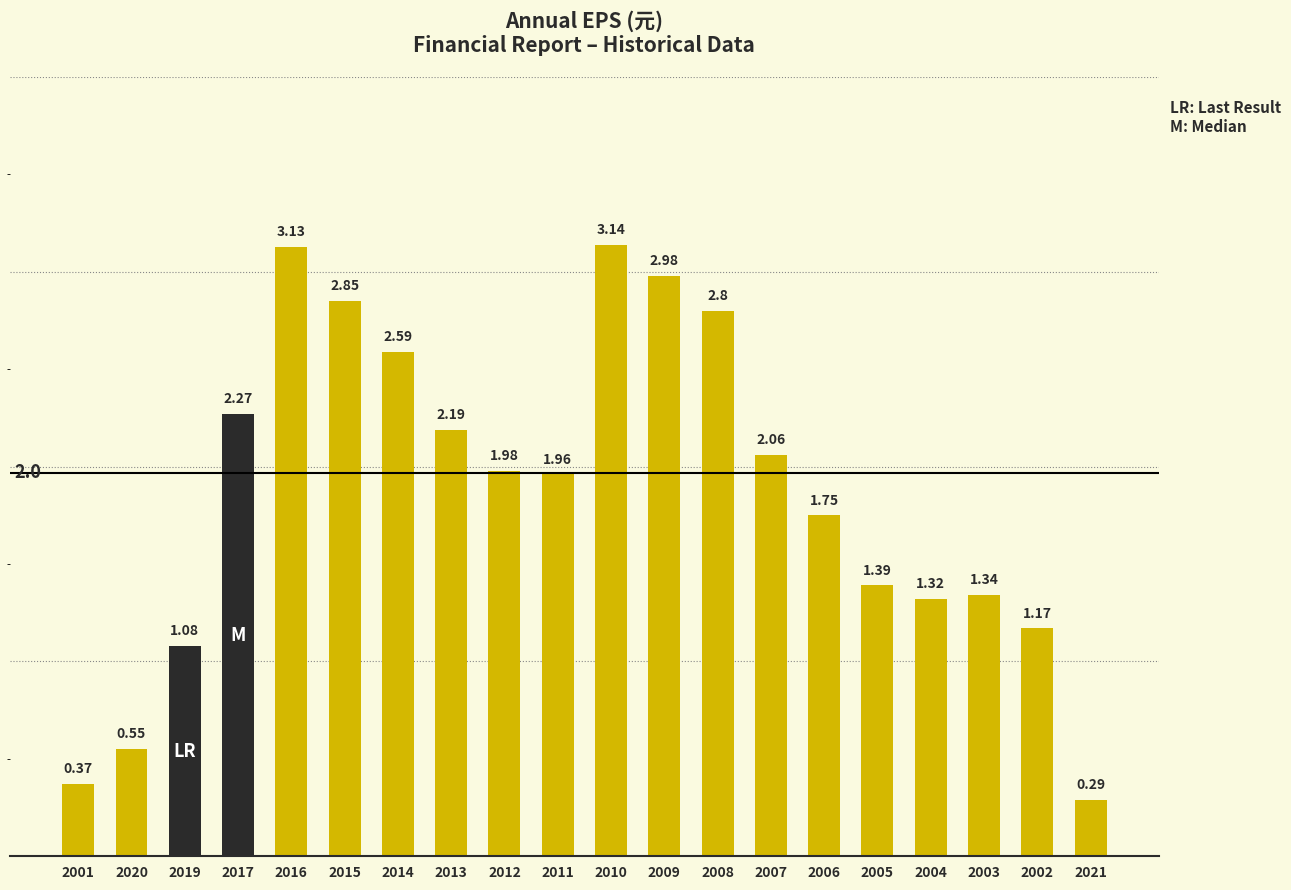

What is the sum of all values?

37.2